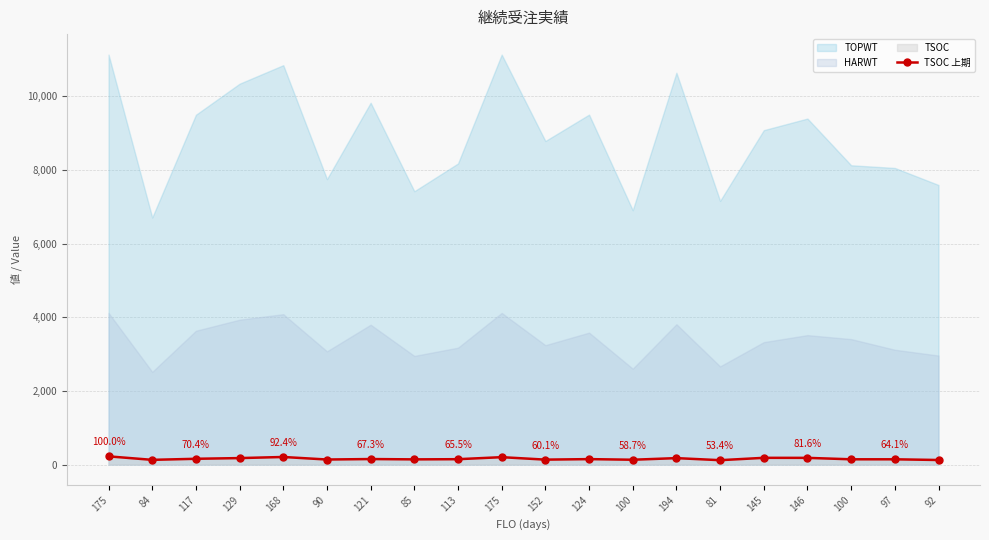

List the labels in order of value, smallest first.

81, 92, 84, 100, 152, 90, 85, 100, 97, 113, 124, 121, 117, 194, 129, 146, 145, 175, 168, 175